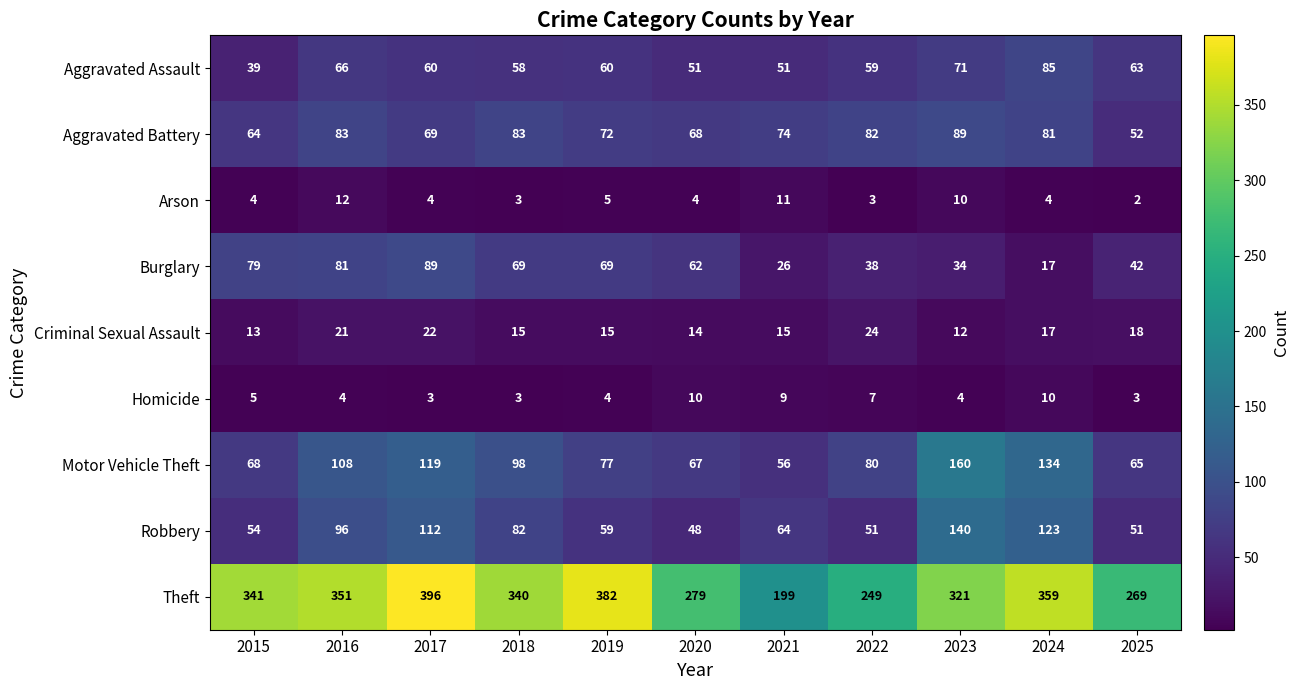

Where is Arson nearest to the value 7?

2019